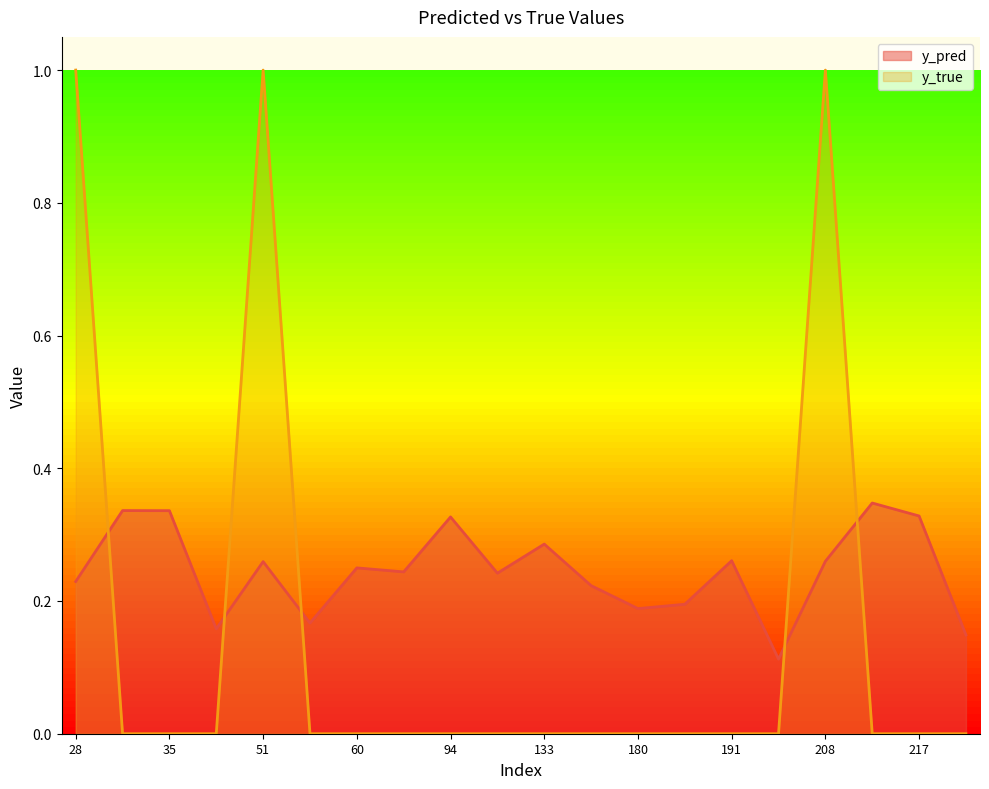

Which has a higher value, 57 or 181?

181